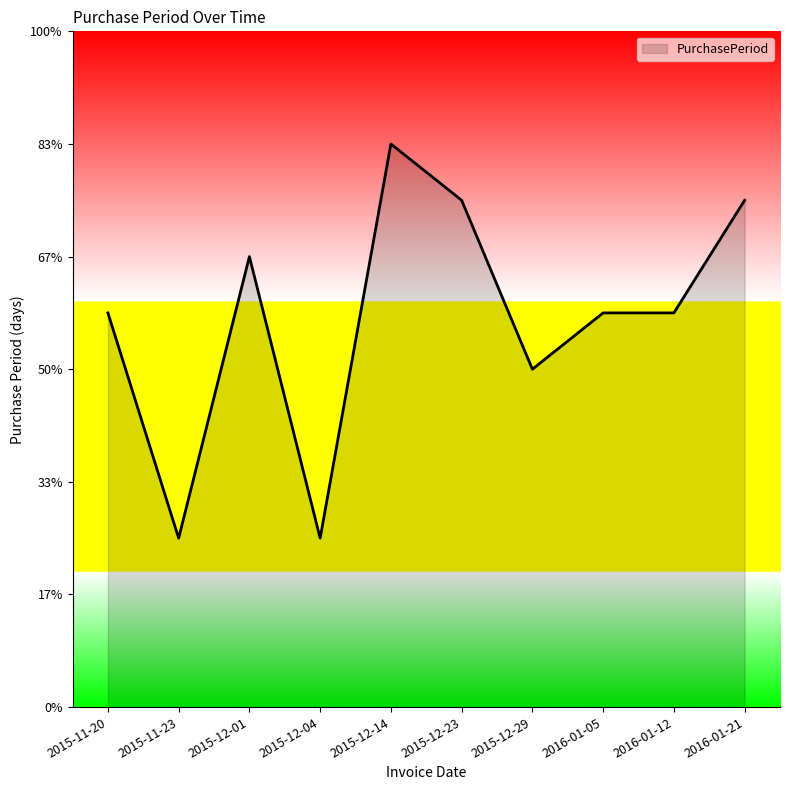

What is the greatest value displayed?

10